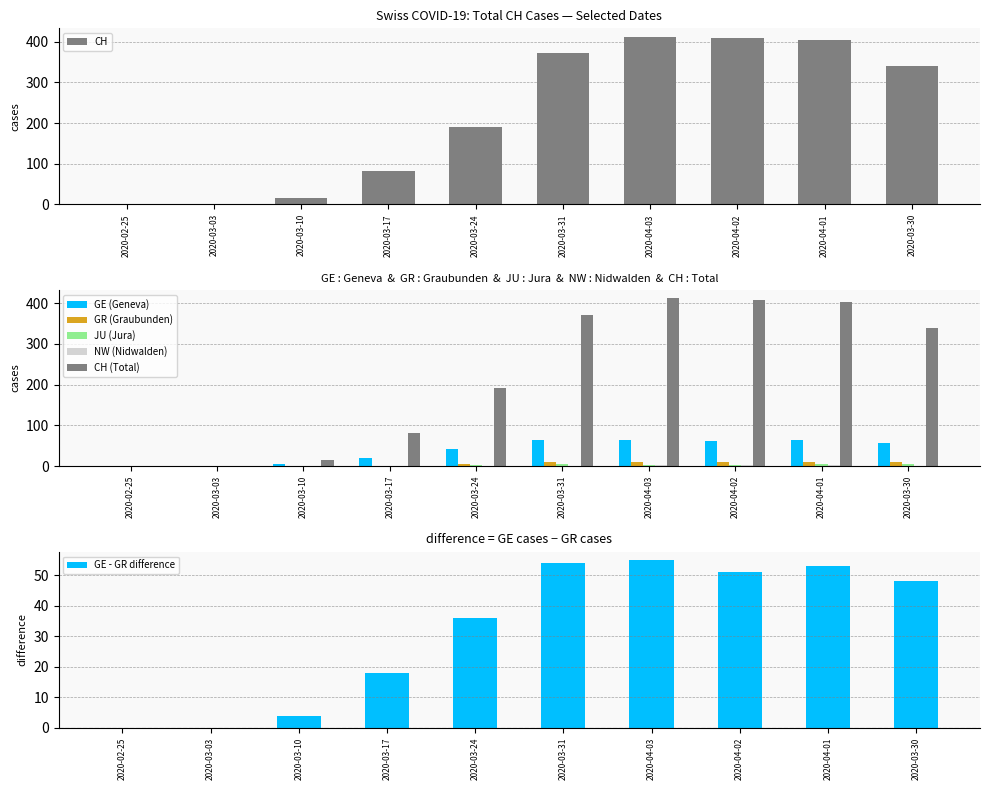

The GE series shows -36 at 2020-02-25. True or false?

False